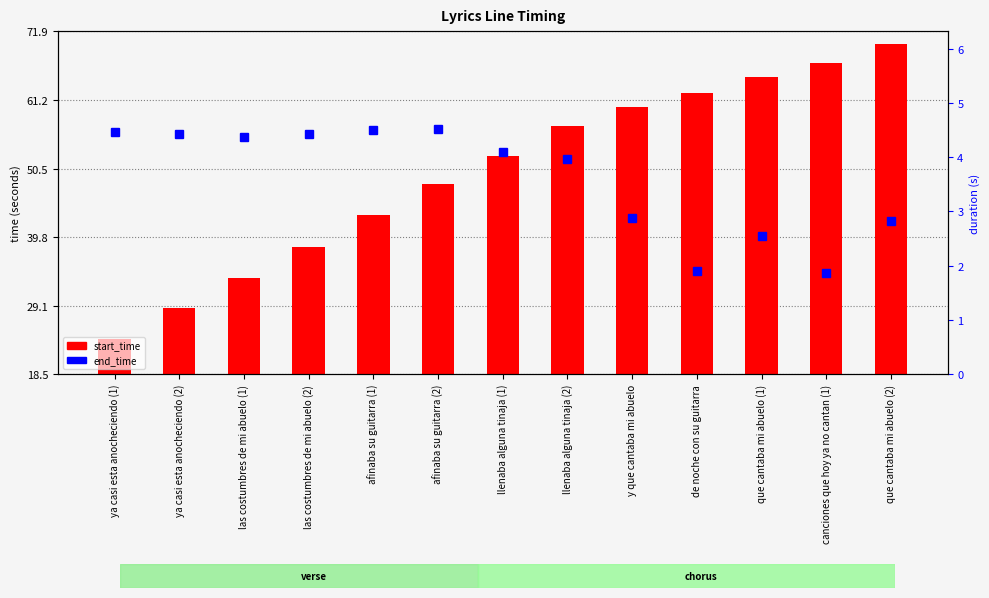

What is the average value?

3.6